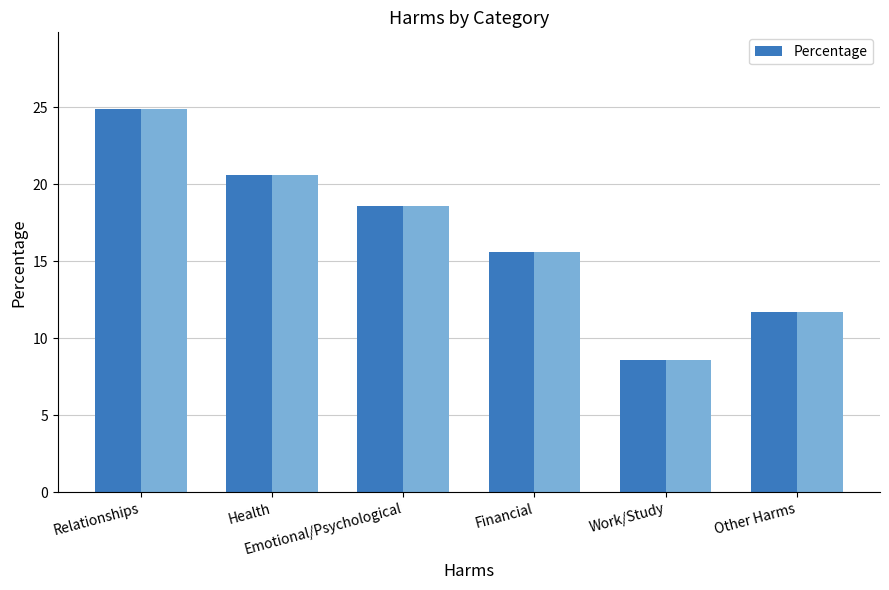

What position from the right is Other Harms?

1